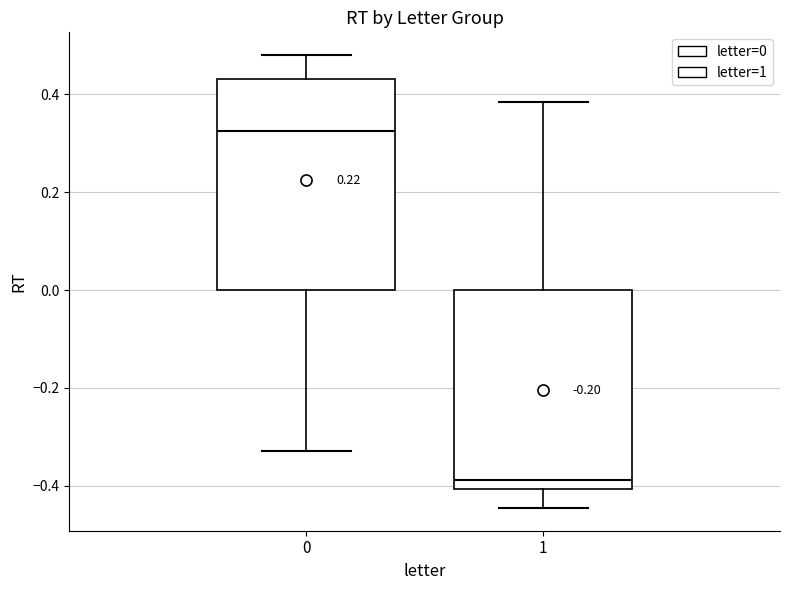

Where is the lower edge of the box at x = 1 on the y-axis? The values are not printed on the chart, so give them approximately, as read against the axis.

-0.40